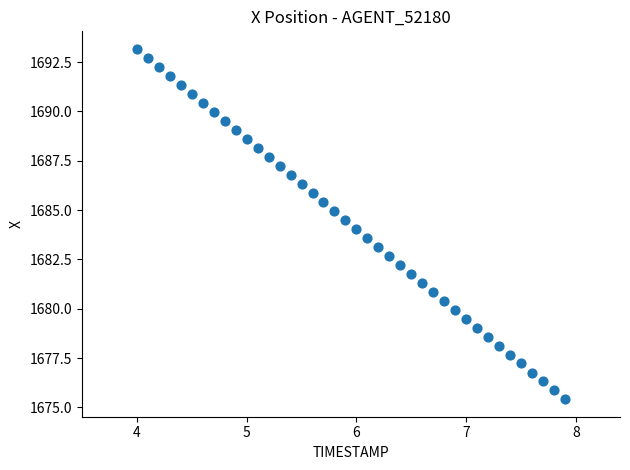

What is the range of X values (max minus min)?

3.9